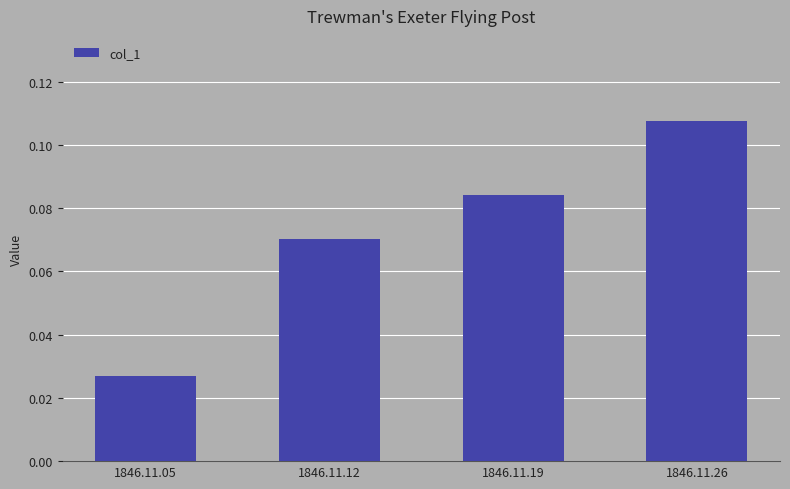

Which category has the lowest value across all series?

1846.11.05